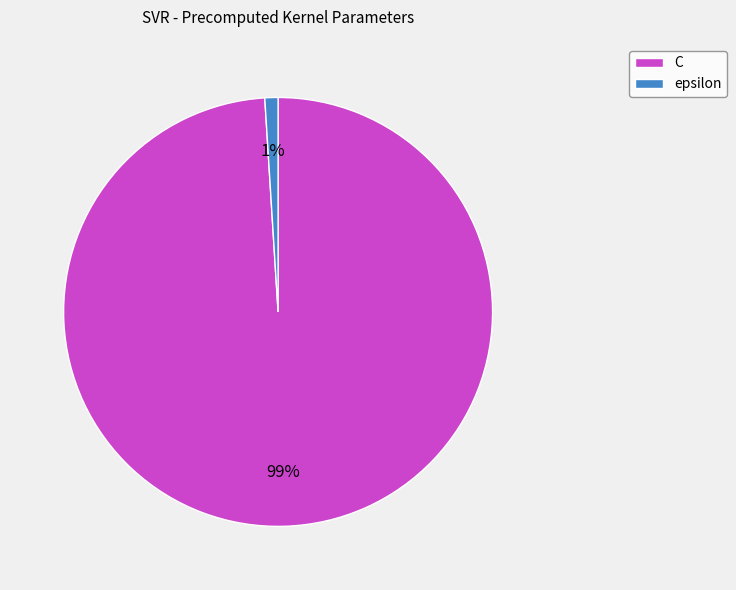

What is the smallest slice in the pie chart?

epsilon